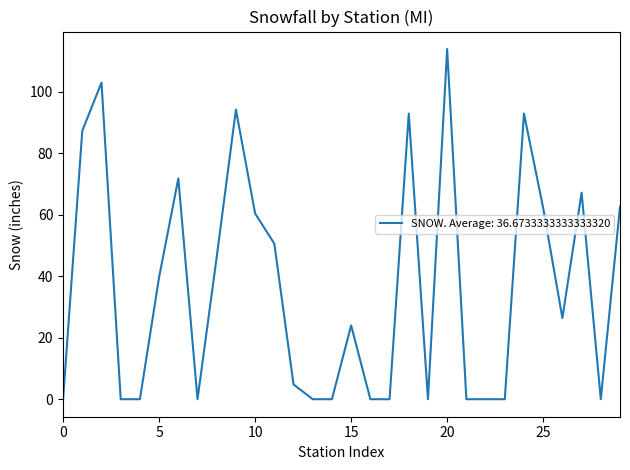

What is the difference between the maximum and minimum values?

113.9